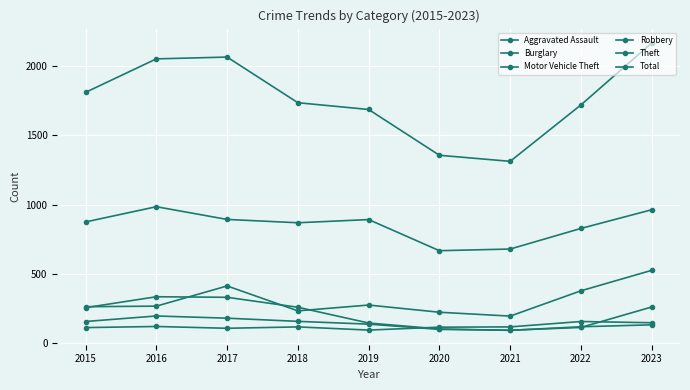

List the labels in order of Theft value, smallest first.

2020, 2021, 2022, 2018, 2015, 2019, 2017, 2023, 2016